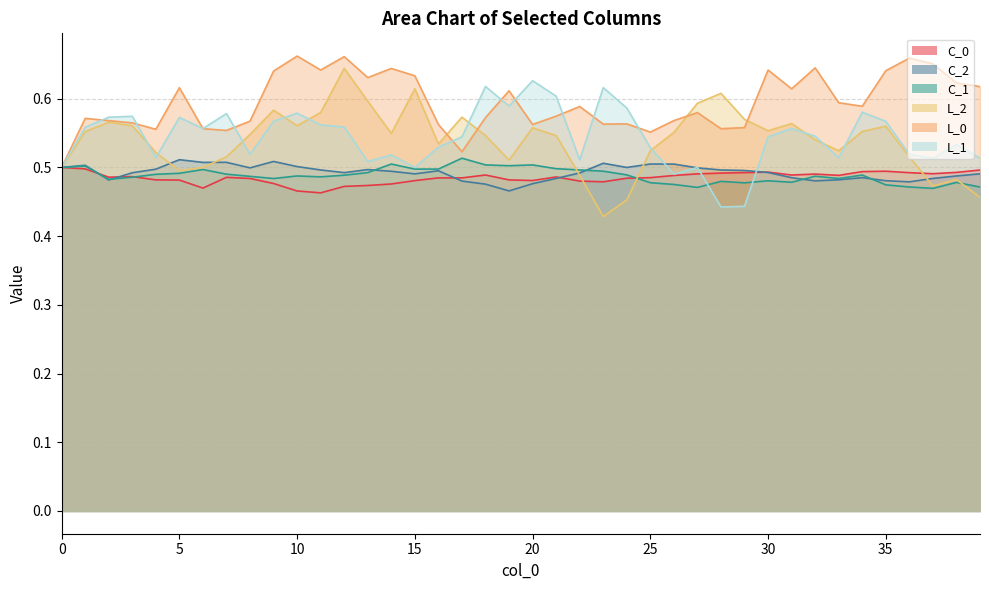

List the series in order of their peak value, highest first.

L_0, L_2, L_1, C_1, C_2, C_0